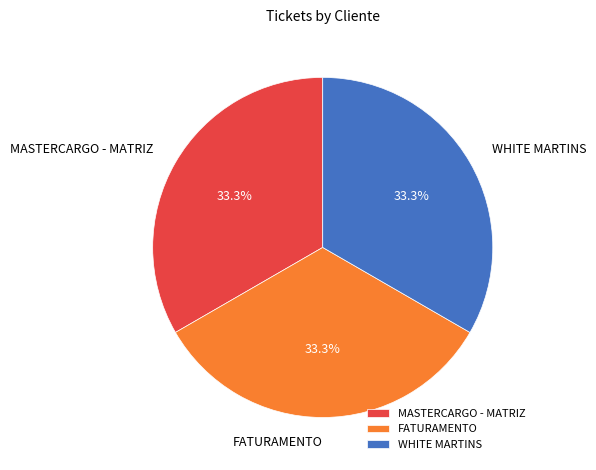

Is MASTERCARGO - MATRIZ the majority of the pie?

No